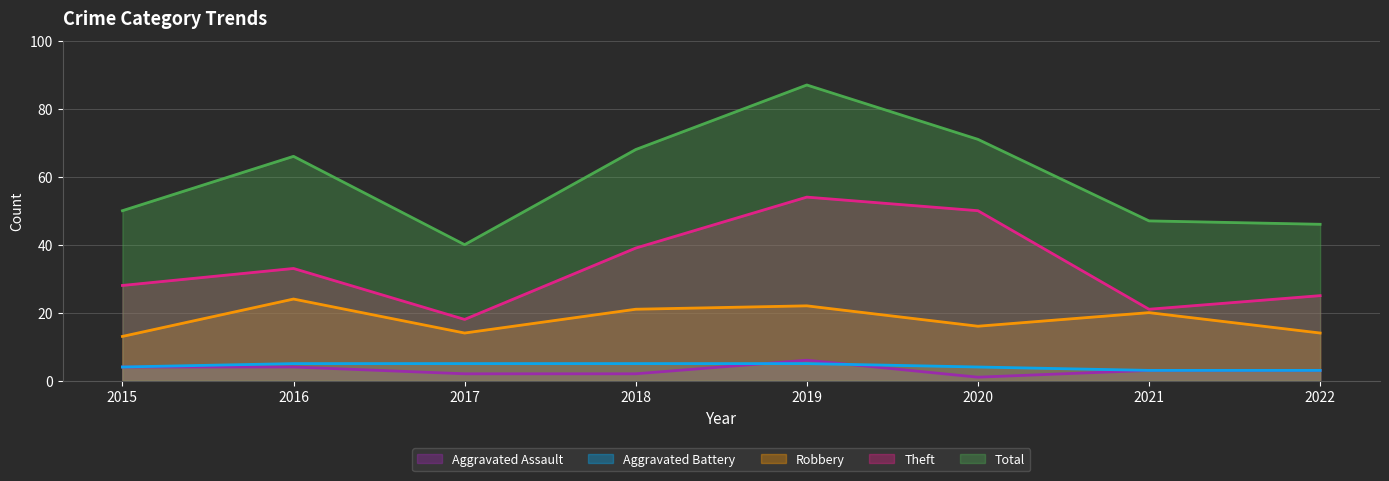

True or false: Theft and Aggravated Battery cross at least once.

False